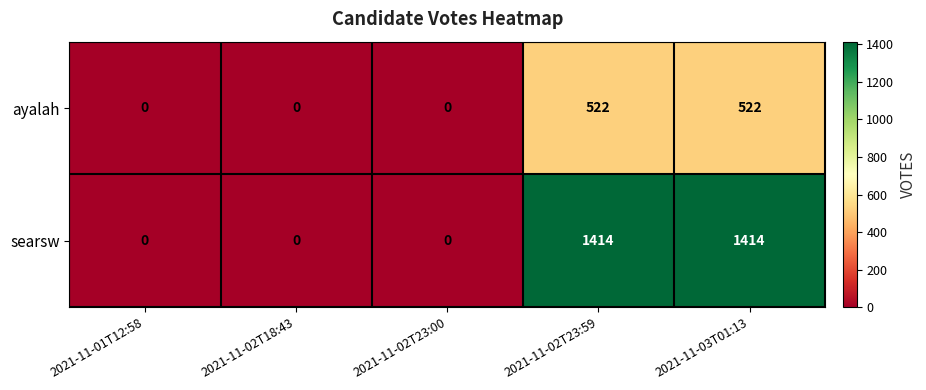

At how many categories does at least one series exceed 1070?

2